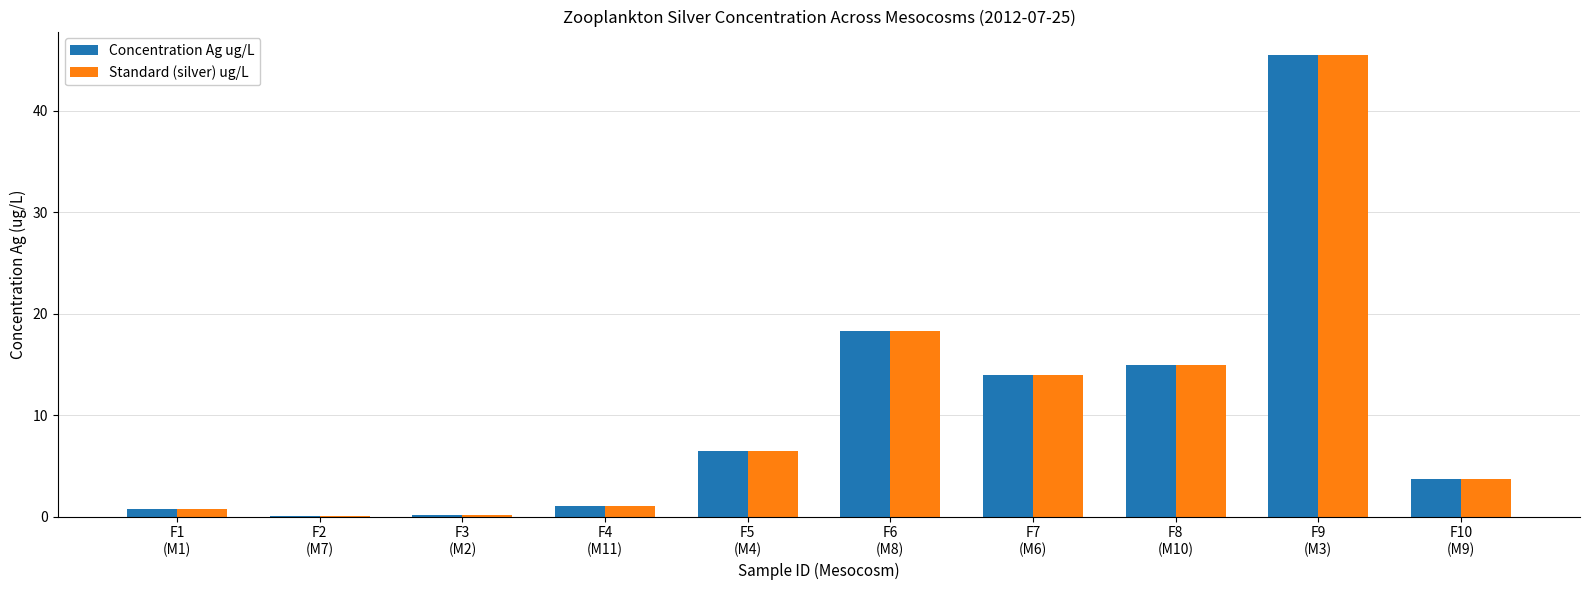

What is the sum of all Standard (silver) ug/L values?

105.1